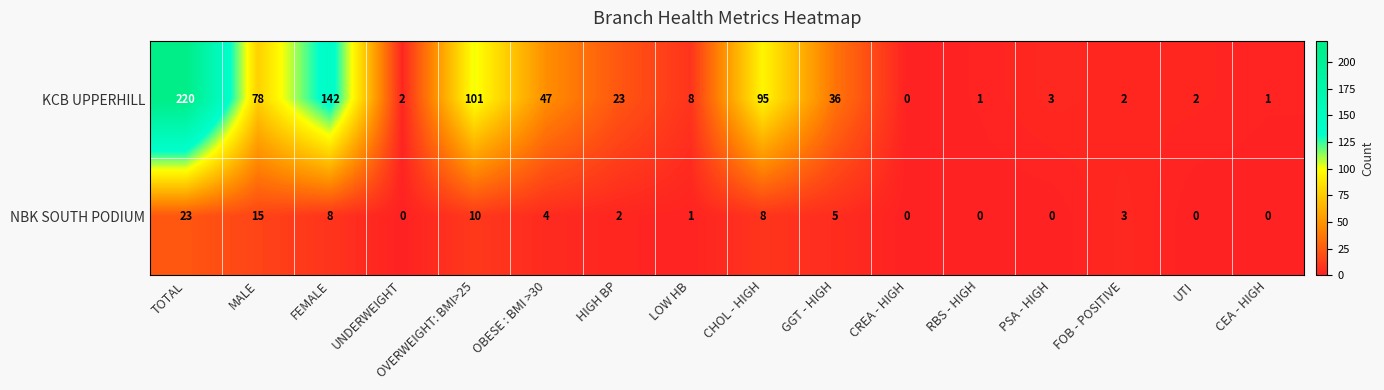

What is the average value of the KCB UPPERHILL series?

48